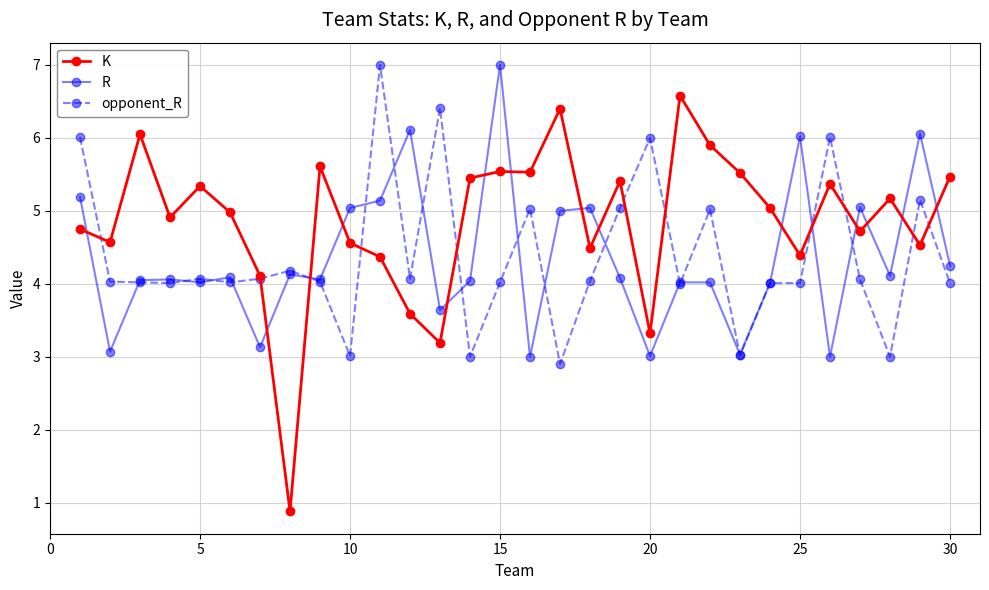

Which series has the largest total across all categories?

K